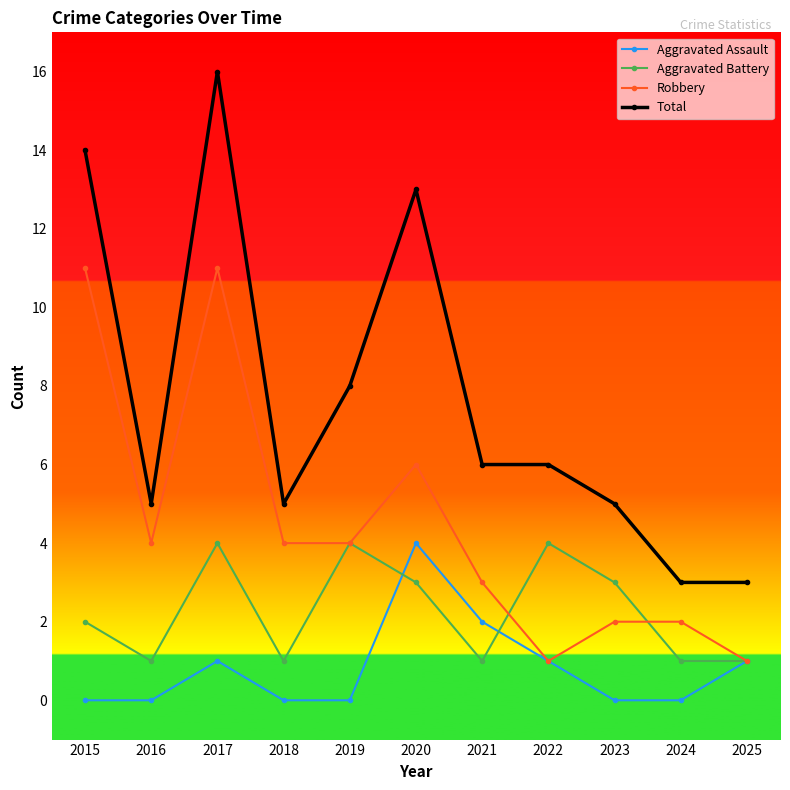

What is the average value of the Robbery series?

4